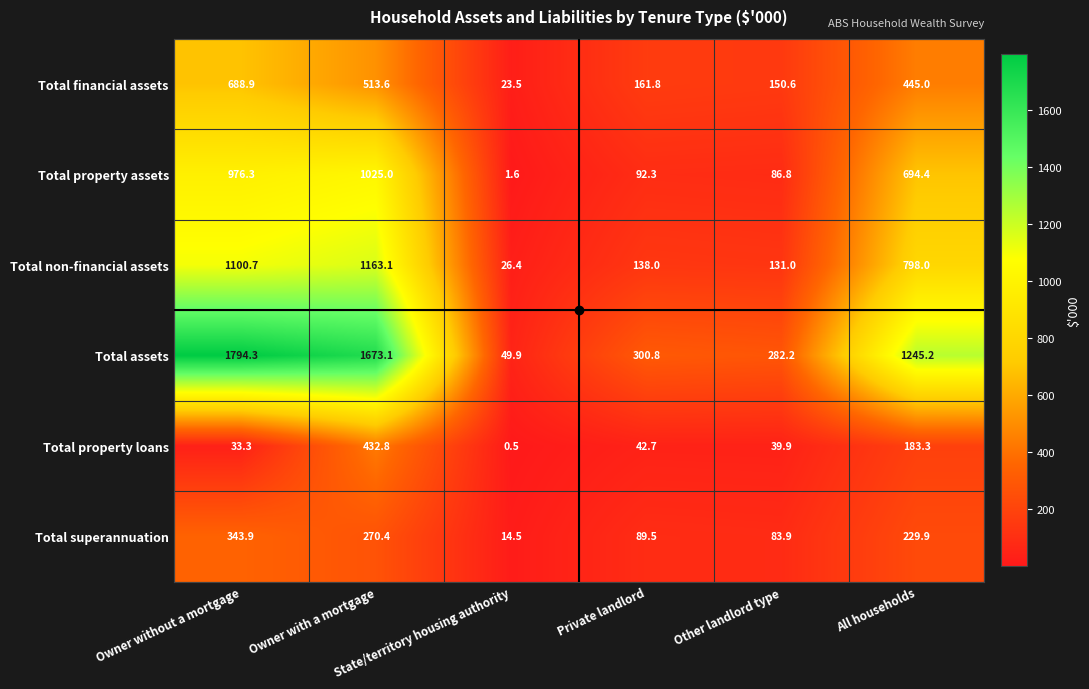

What is the difference between the second highest and second lowest values in the Total property loans series?

150.0